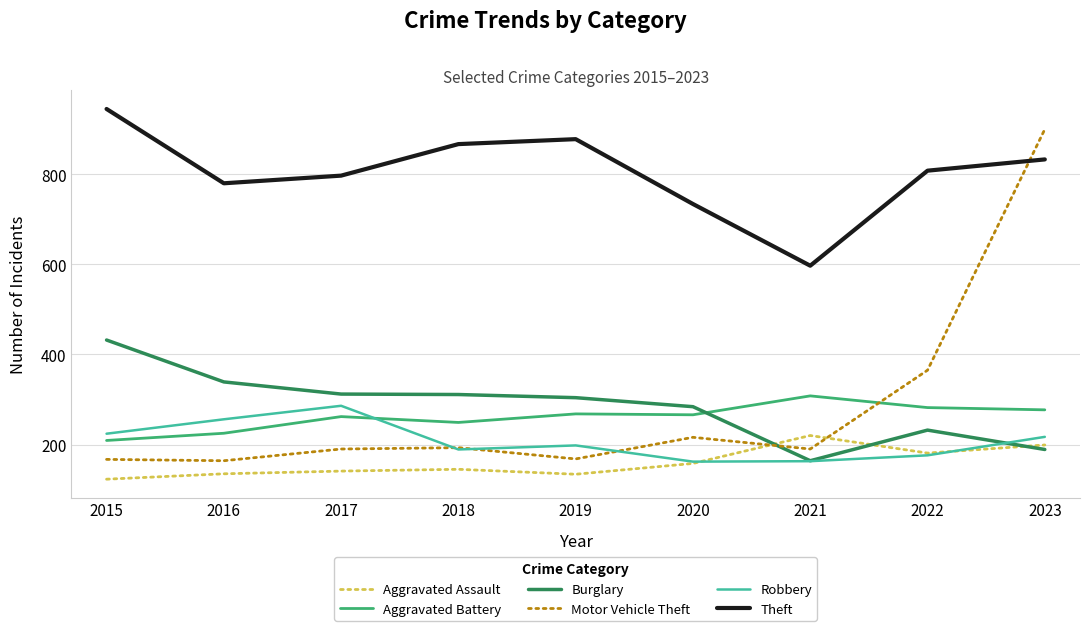

Does the chart display data point markers on the line(s)?

No